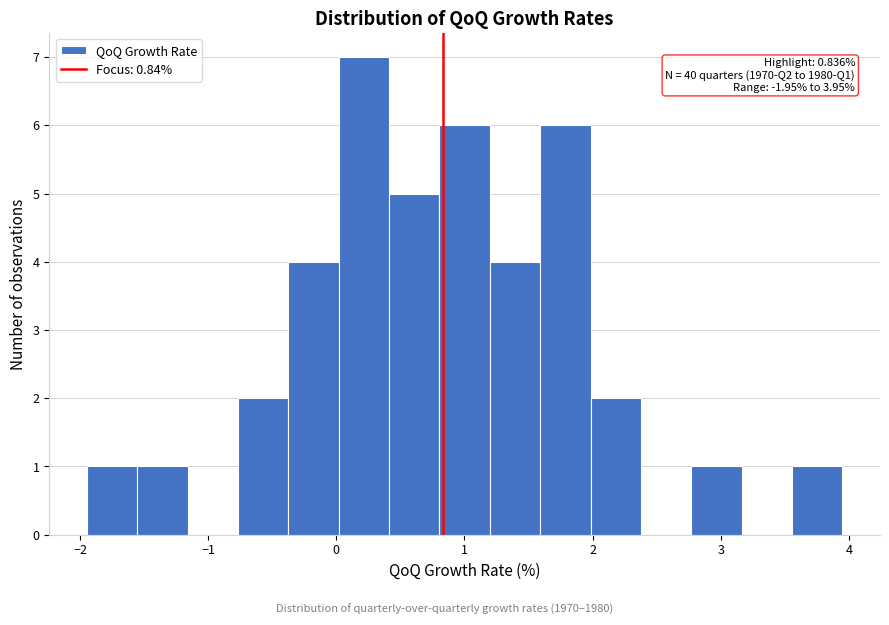

Read against the x-axis, roughly where is the centre of the tallest bar?

0.2